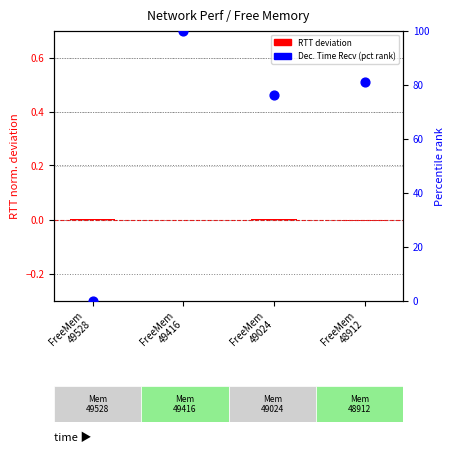

Is the value of RTT deviation (normalized) at FreeMem
49416 greater than the value of Dec. Time Recv (pct rank) at FreeMem
48912?

No